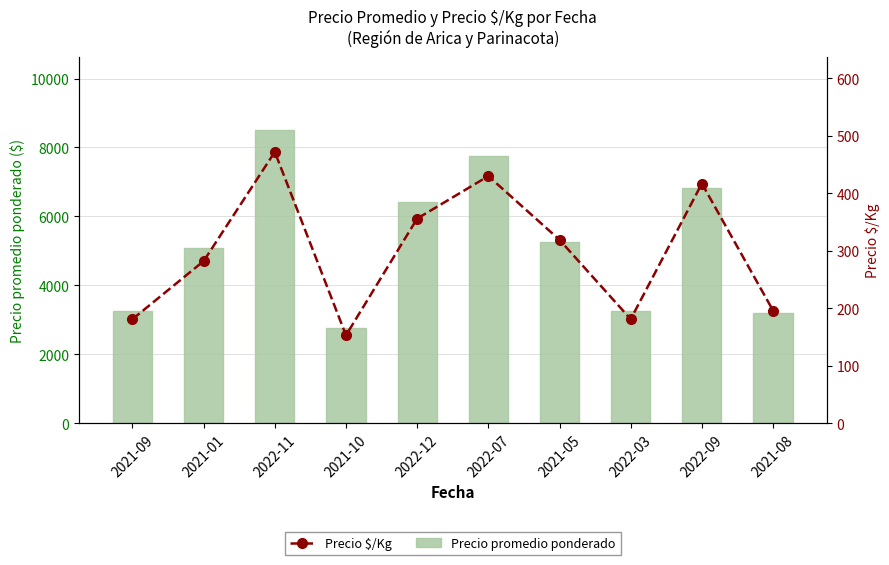

Are the bars grouped side by side (vs. stacked)?

Yes